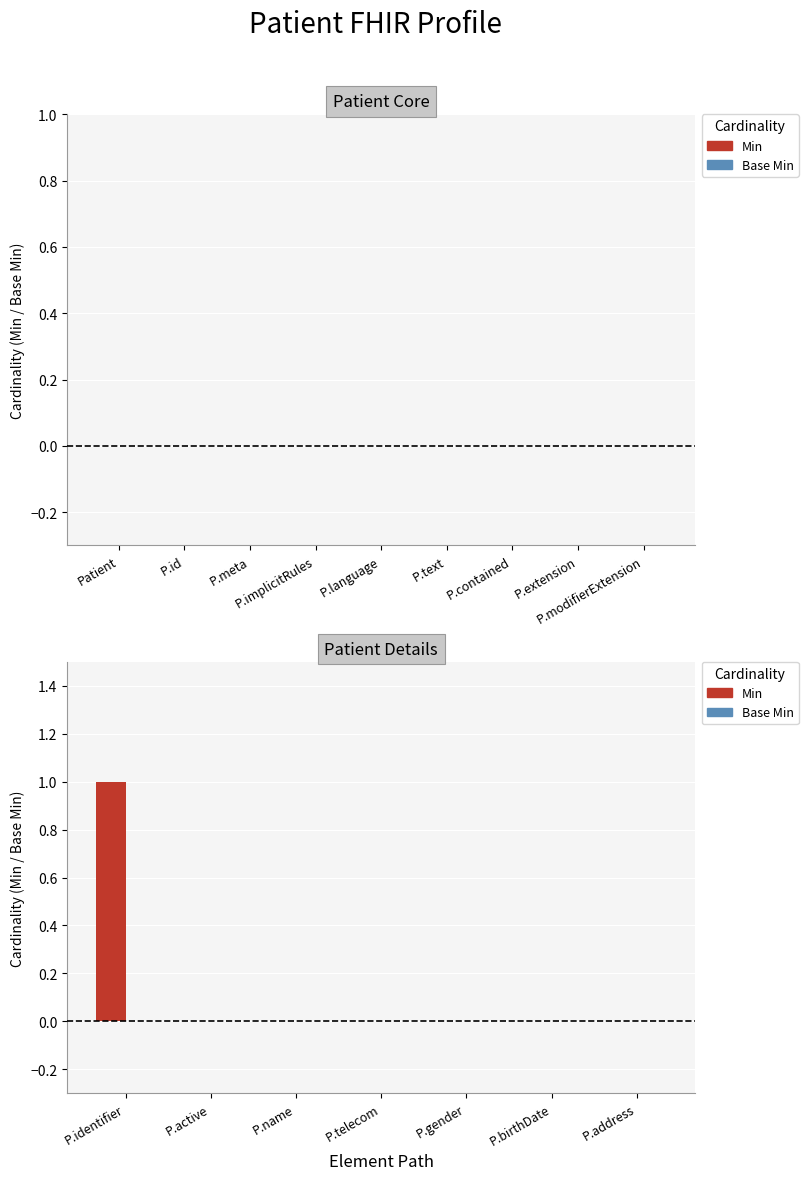

Are the bars horizontal?

No